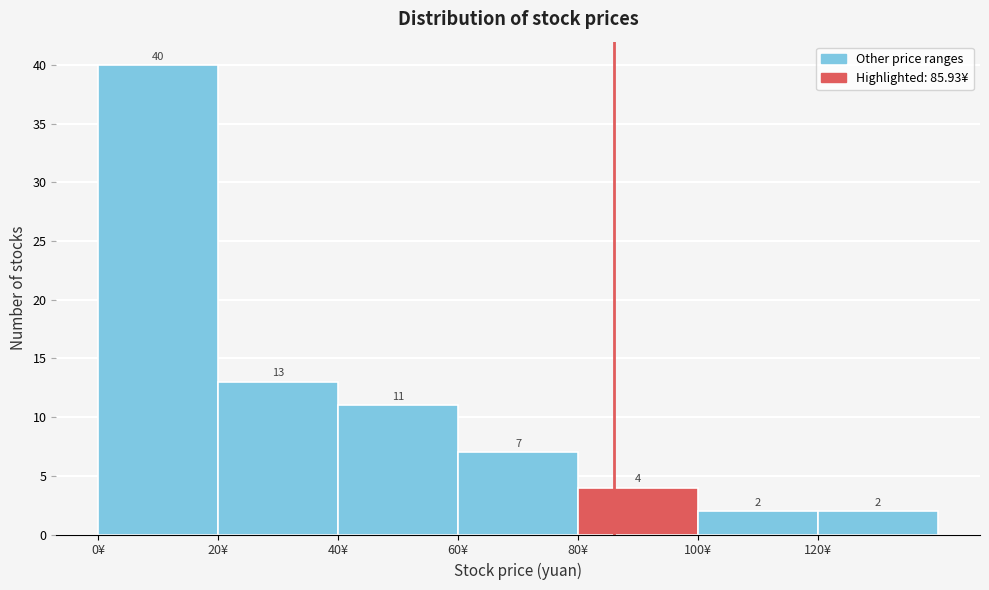

Over which range of the x-axis is the bar tallest?

0 to 20